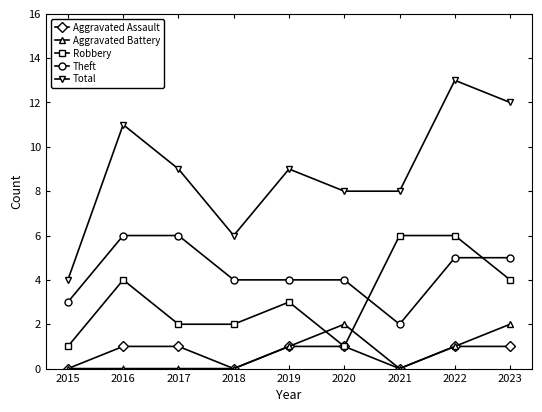

Which label corresponds to the largest value in the chart?

2022